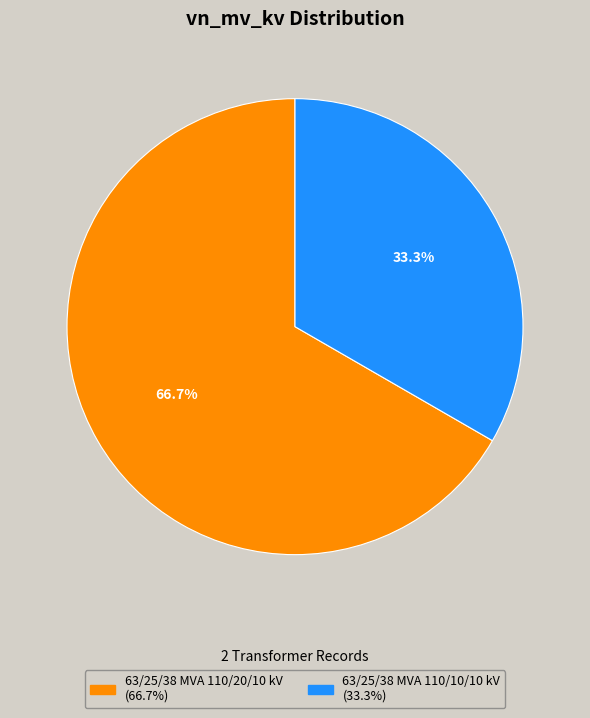

Rank the categories by value from highest to lowest.

63/25/38 MVA 110/20/10 kV, 63/25/38 MVA 110/10/10 kV